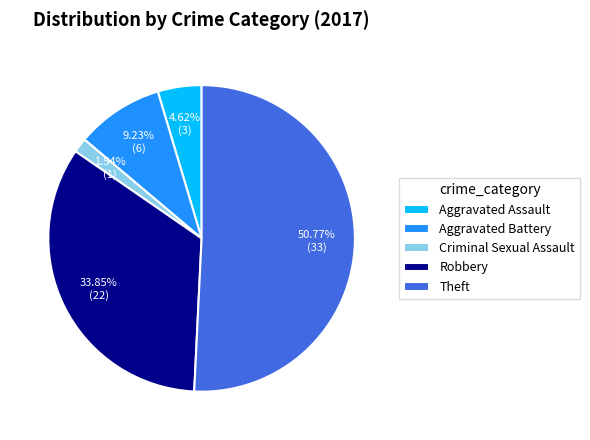

What portion of the pie excludes Robbery?

66.2%